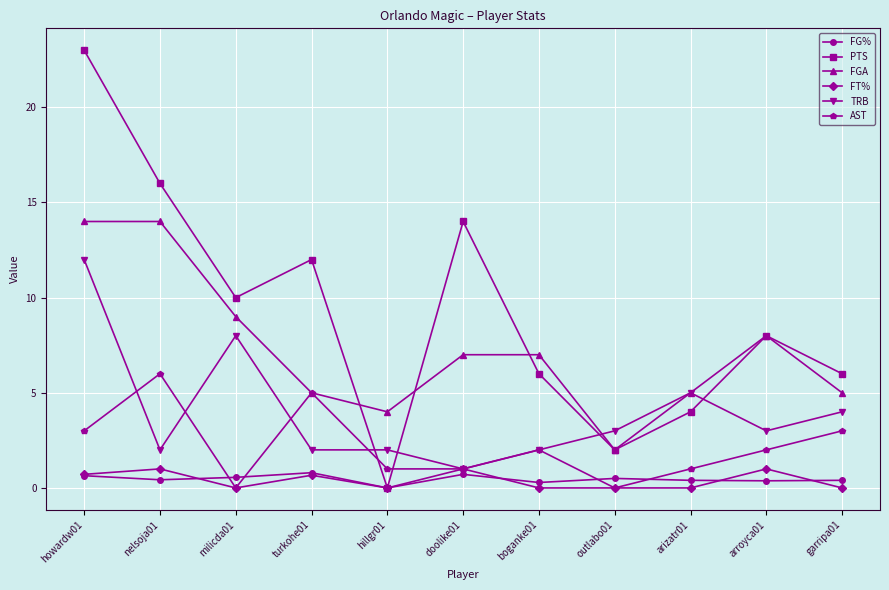

How many data points does each series have?

11